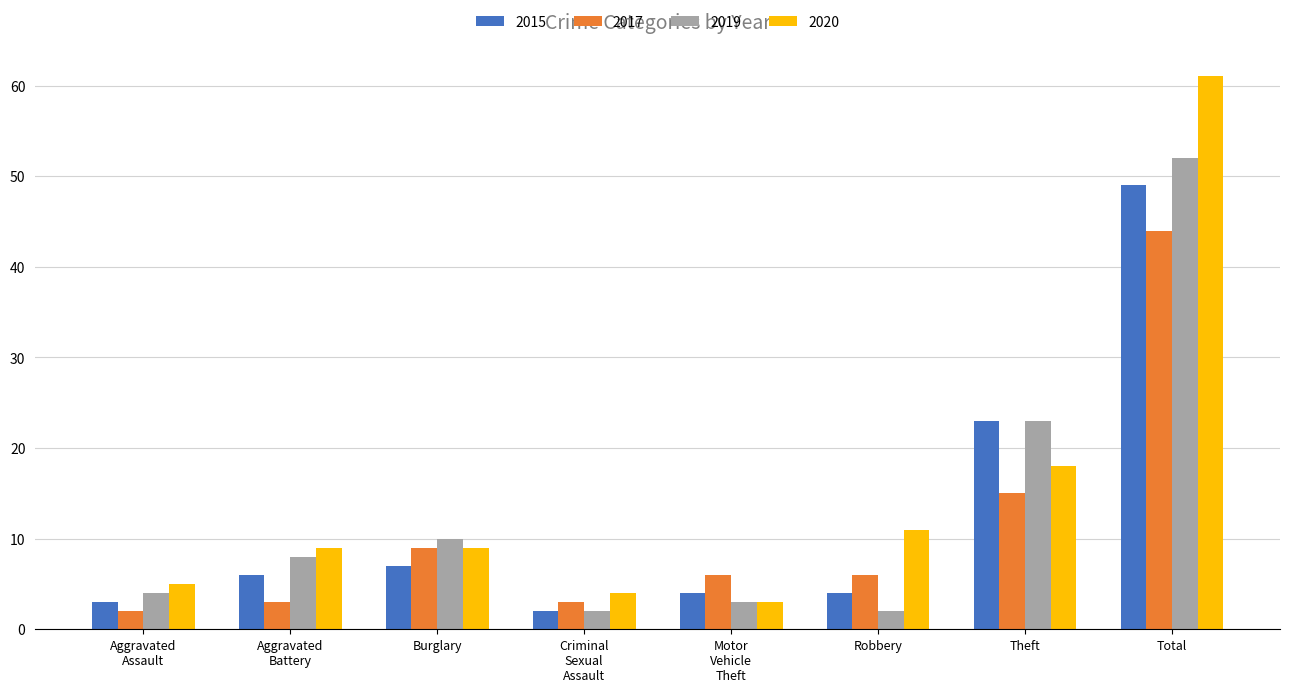

Is it true that 2020 equals 82 at Total?

False